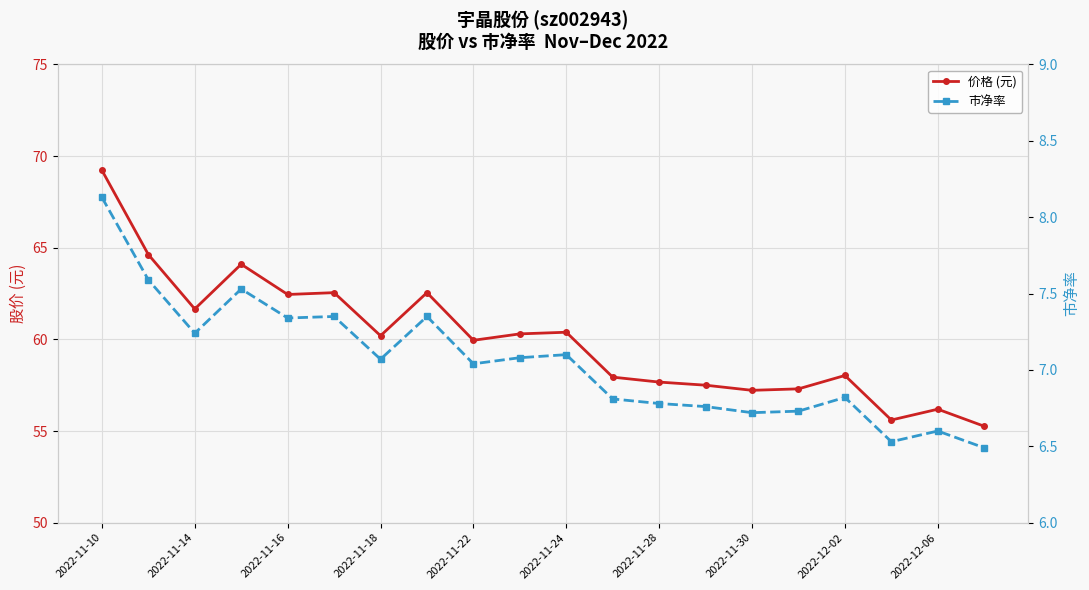

What is the value of the 价格 (元) point at the 2nd from the left?

64.6